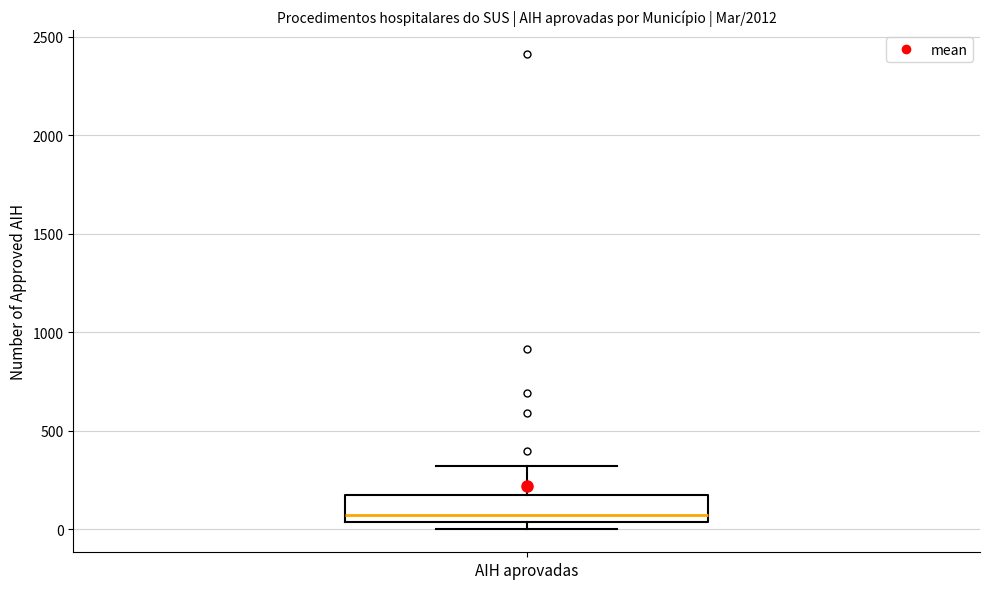

Read this box plot against the y-axis: the position of the median line, the range covered by the box, and the ends of both whiskers. The values are not printed on the chart, so give them approximately, as read against the axis.

median 50 (just above the box's lower edge), box 50 to 150, whiskers 0 to 300